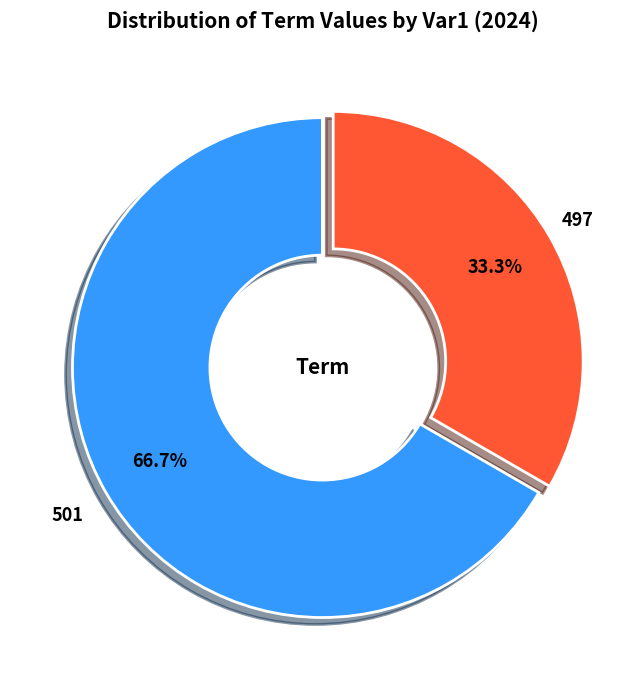

Rank the categories by value from highest to lowest.

501, 497